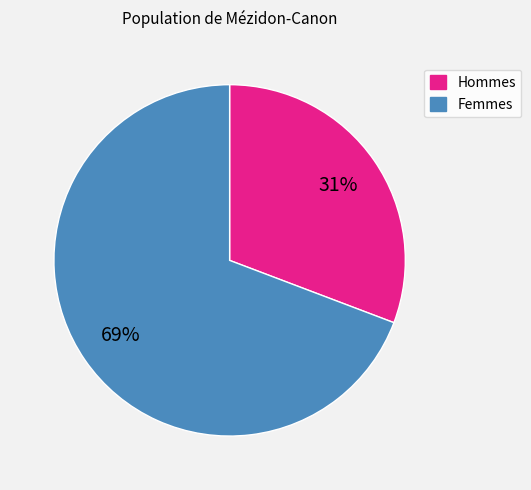

How many segments does this pie chart have?

2